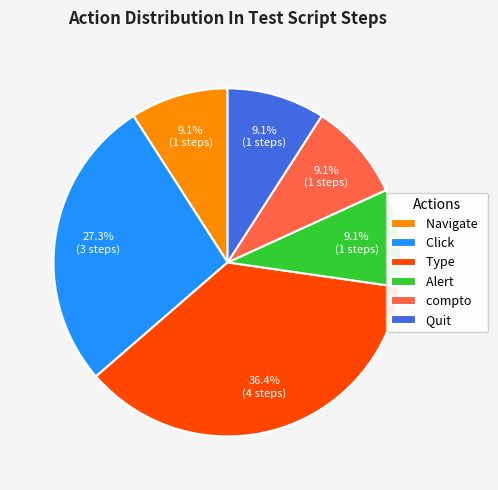

True or false: Alert accounts for 1% of the total.

False